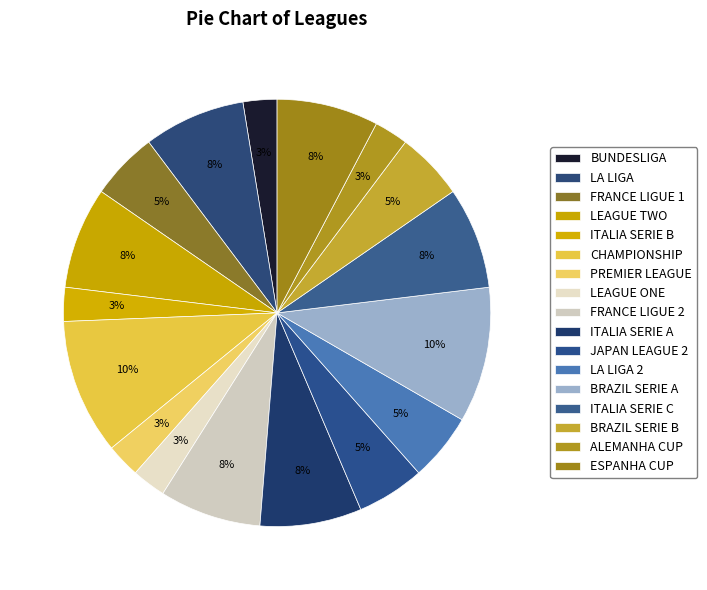

To the nearest percent, what percentage of the pie is BUNDESLIGA?

3%